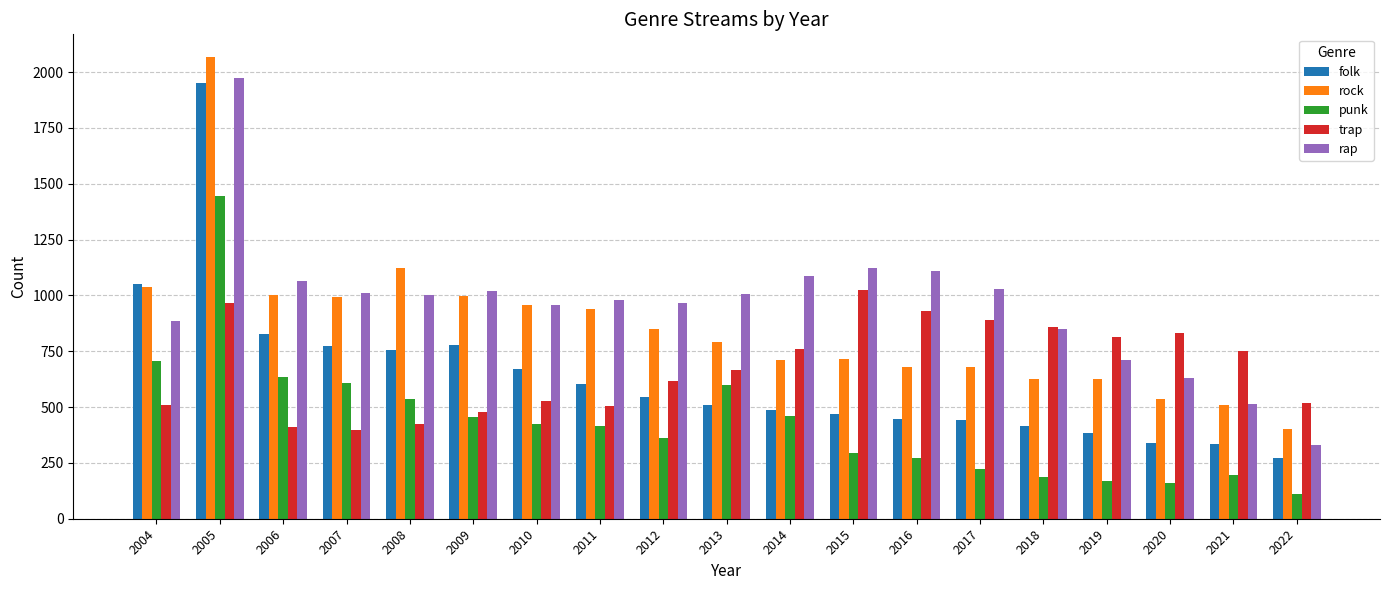

What is the maximum value shown in the chart?

2066